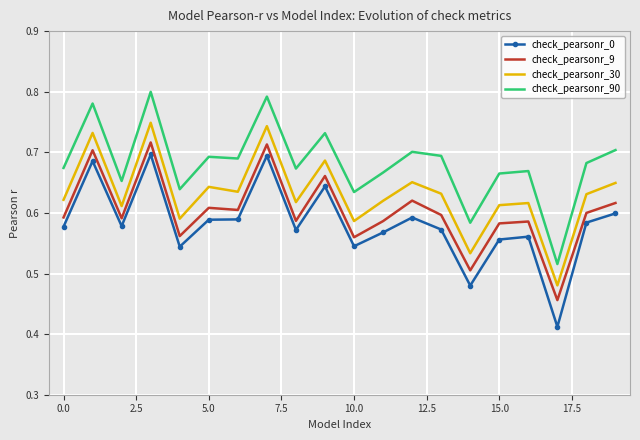

Which series has the widest spread of values?

check_pearsonr_0